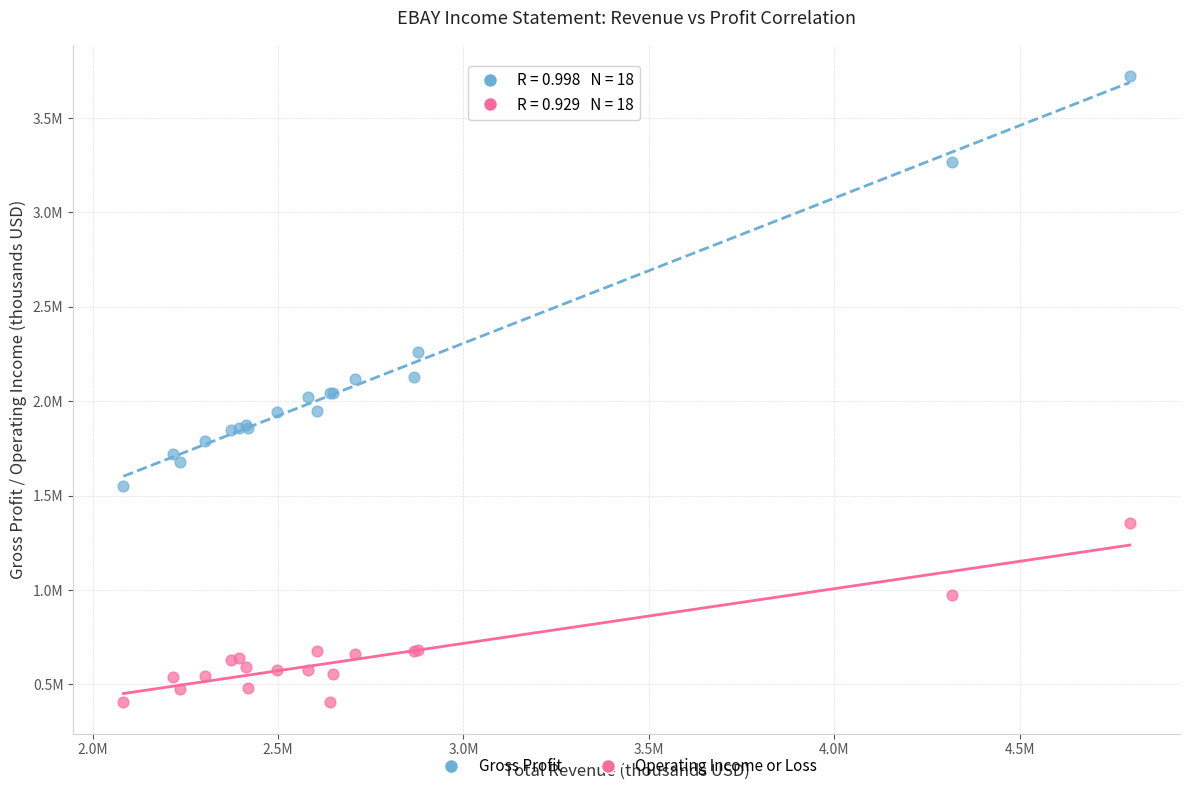

What are all the series names shown in the legend?

Gross Profit, Operating Income or Loss